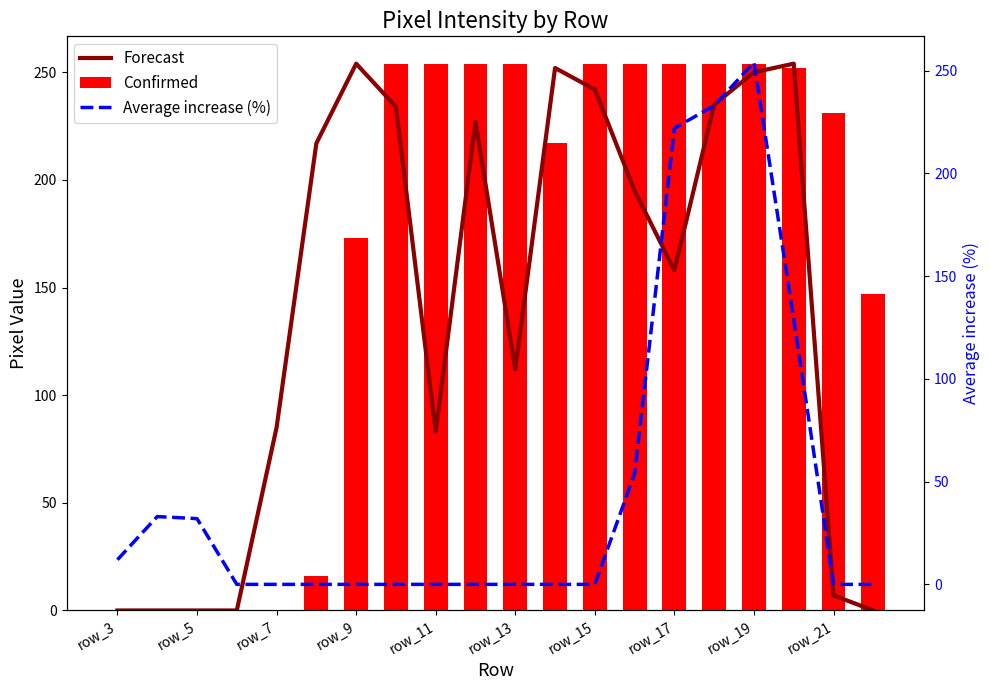

What is the average value of the Forecast series?

140